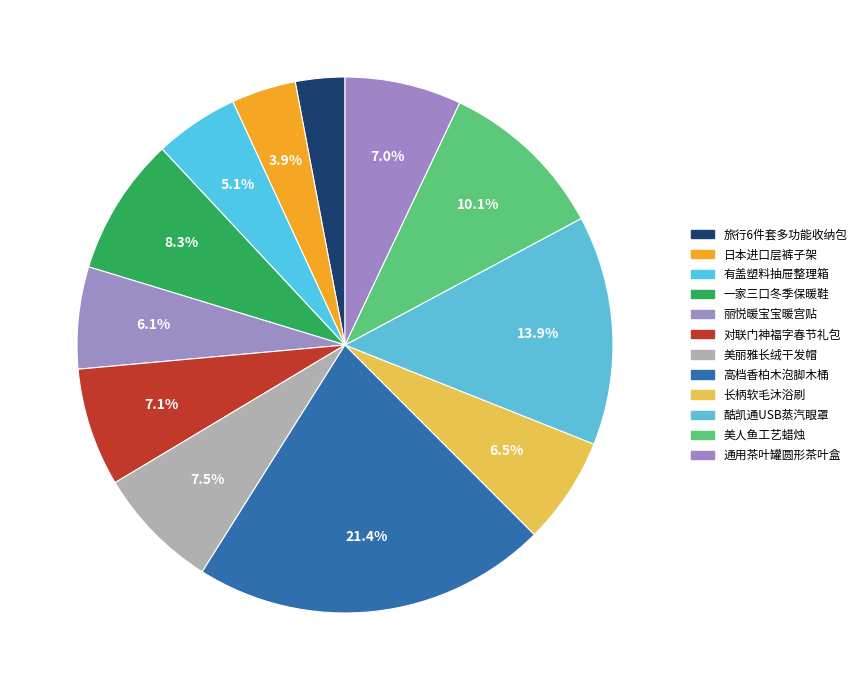

Rank the categories by value from lowest to highest.

旅行6件套多功能收纳包, 日本进口层裤子架, 有盖塑料抽屉整理箱, 丽悦暖宝宝暖宫贴, 长柄软毛沐浴刷, 通用茶叶罐圆形茶叶盒, 对联门神福字春节礼包, 美丽雅长绒干发帽, 一家三口冬季保暖鞋, 美人鱼工艺蜡烛, 酷凯通USB蒸汽眼罩, 高档香柏木泡脚木桶